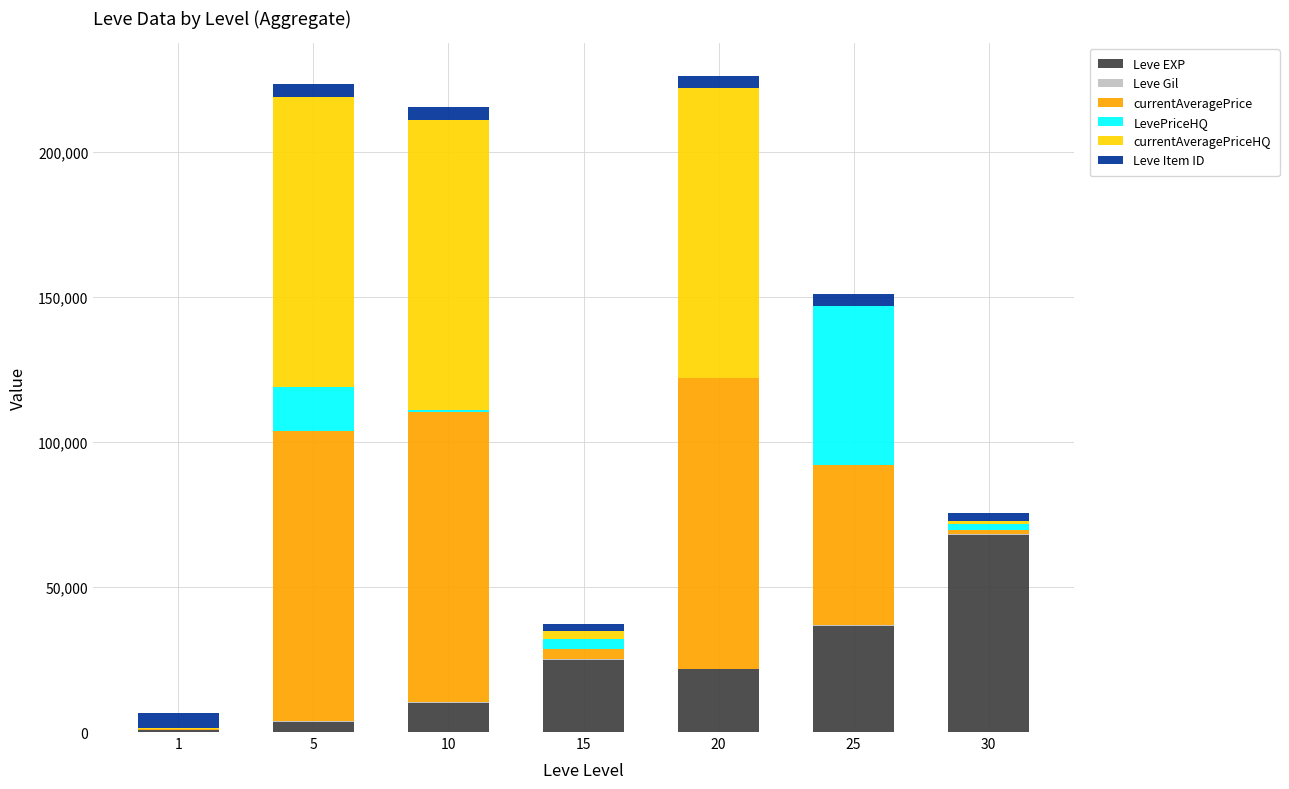

Is it true that Leve EXP equals 21600 at 20?

True